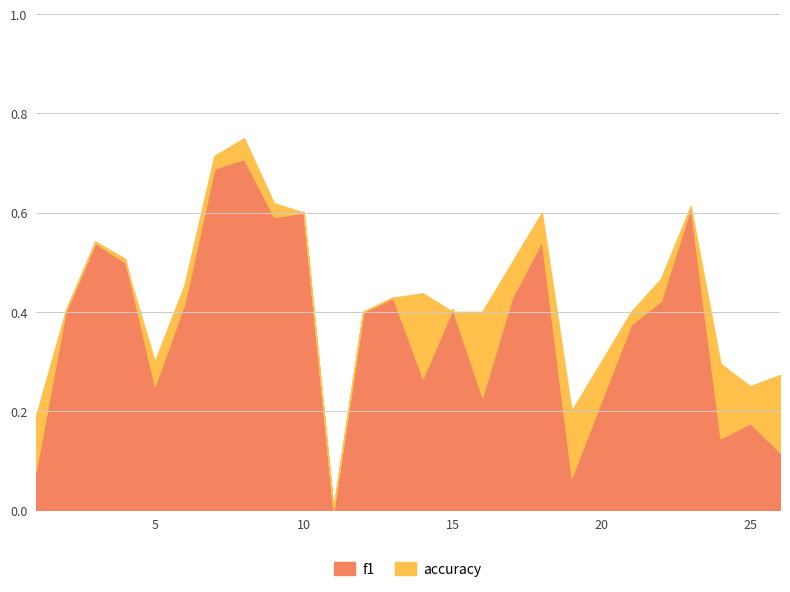

At which category does f1 reach its first local valley?

5